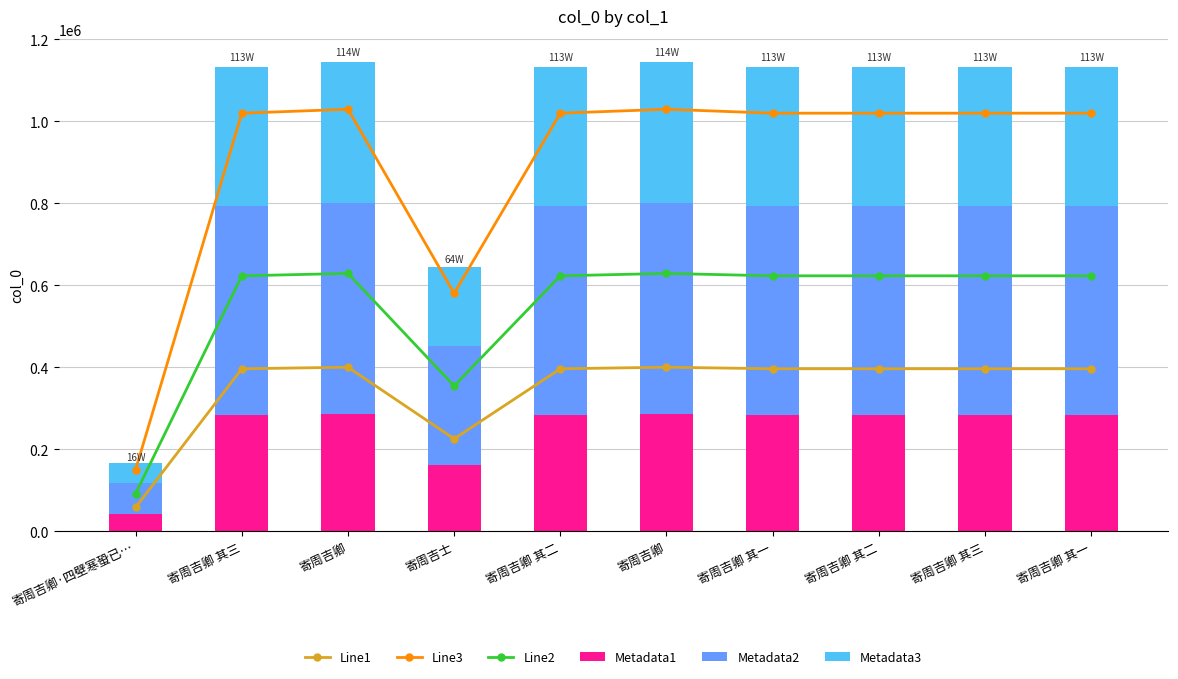

Rank the series at 寄周吉卿·四壁寒蛩已… from lowest to highest value.

Metadata1, Metadata3, Line1, Metadata2, Line2, Line3